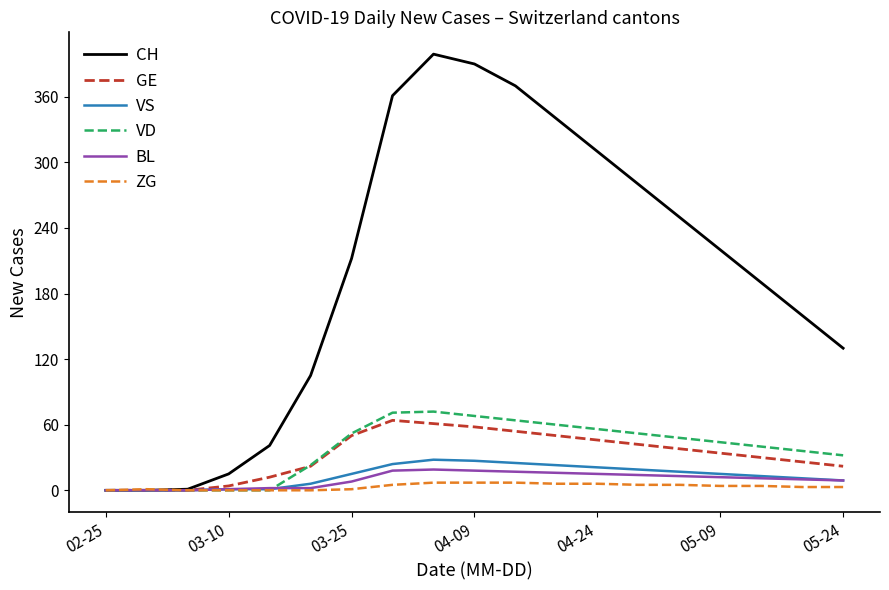

Which series has the largest total across all categories?

CH